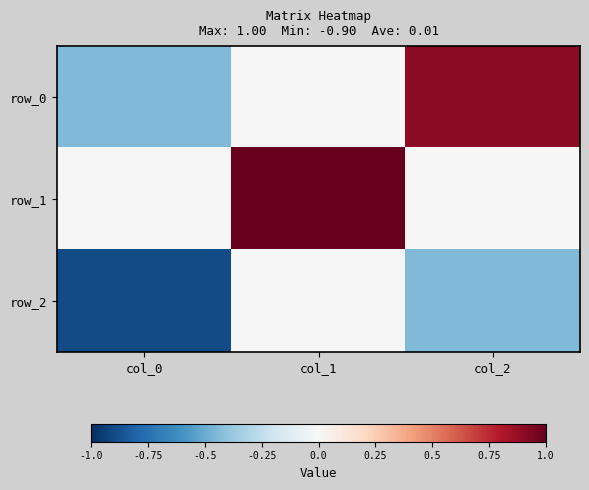

What is the difference between the highest and lowest values at col_1?

1.0